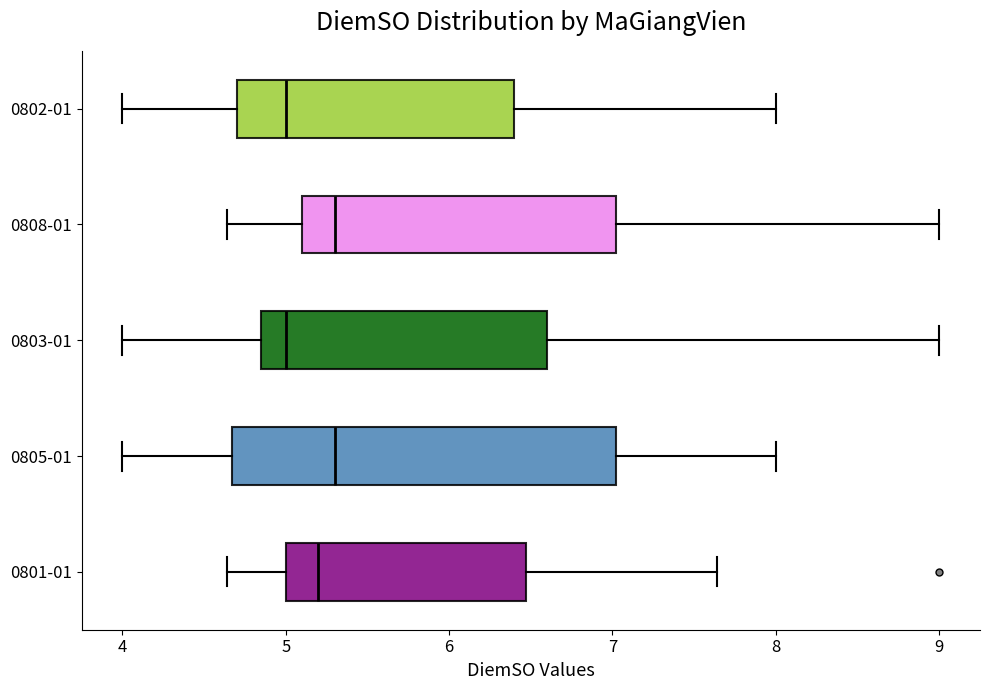

Reading bottom to top, transcribe this box plot: for each box, give where its median line is, the range the box spans, and where its two whiskers end, as read against the x-axis. The values are not printed on the chart, so give them approximately, as read against the axis.

0801-01: median 5.2, box 5.0 to 6.5, whiskers 4.6 to 7.6
0805-01: median 5.3, box 4.7 to 7.0, whiskers 4.0 to 8.0
0803-01: median 5.0, box 4.9 to 6.6, whiskers 4.0 to 9.0
0808-01: median 5.3, box 5.1 to 7.0, whiskers 4.6 to 9.0
0802-01: median 5.0, box 4.7 to 6.4, whiskers 4.0 to 8.0